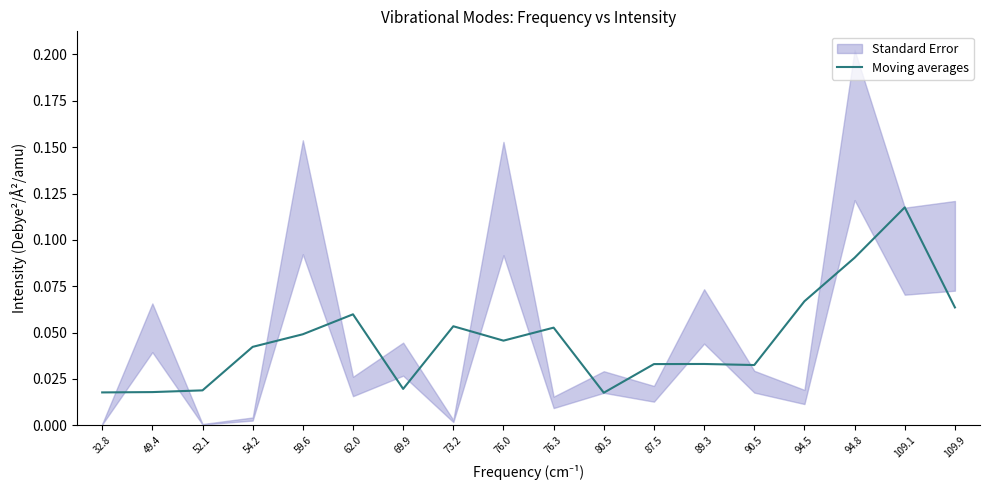

What is the label of the 13th point from the left?

89.3